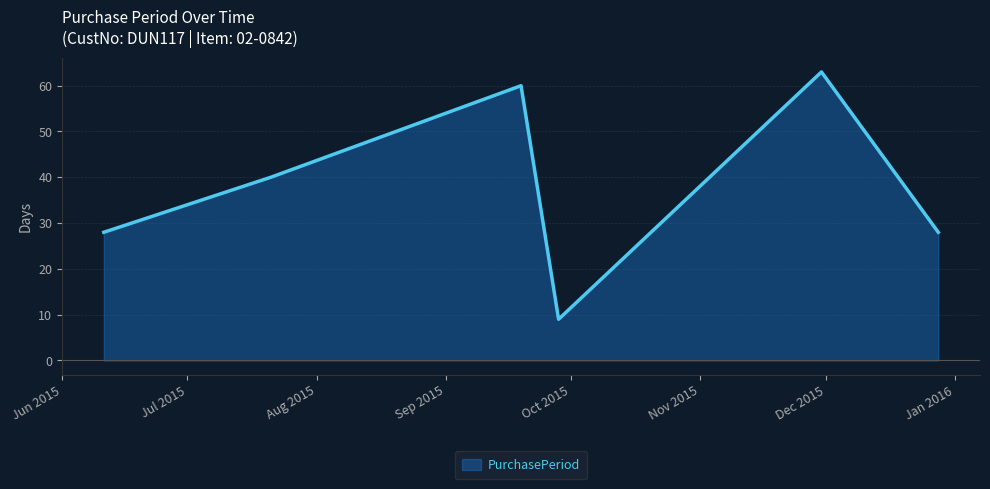

How many interior local valleys (lower than both neighbors) does the data have?

1